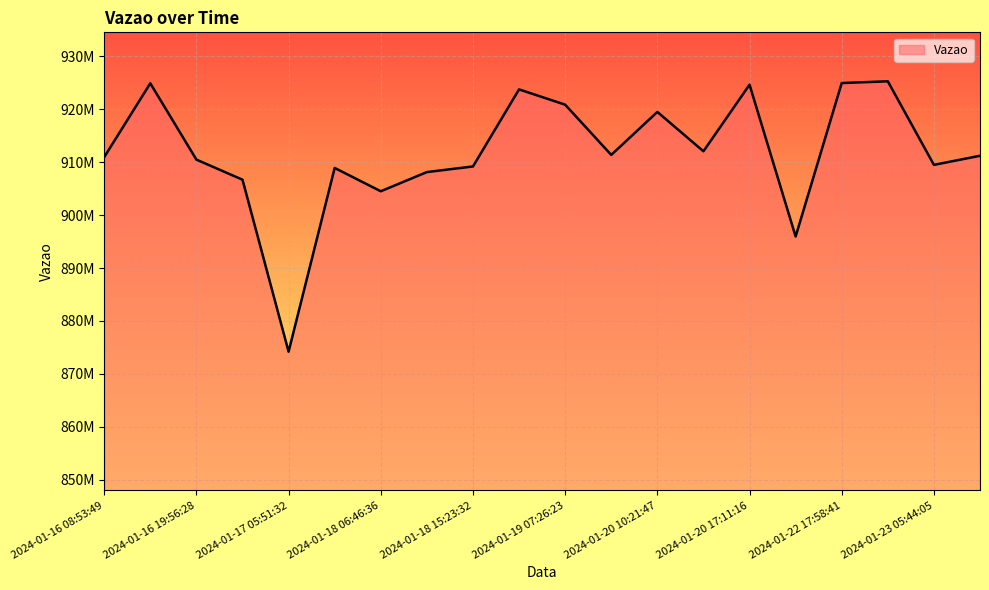

Where is the first local minimum?

2024-01-17 05:51:32